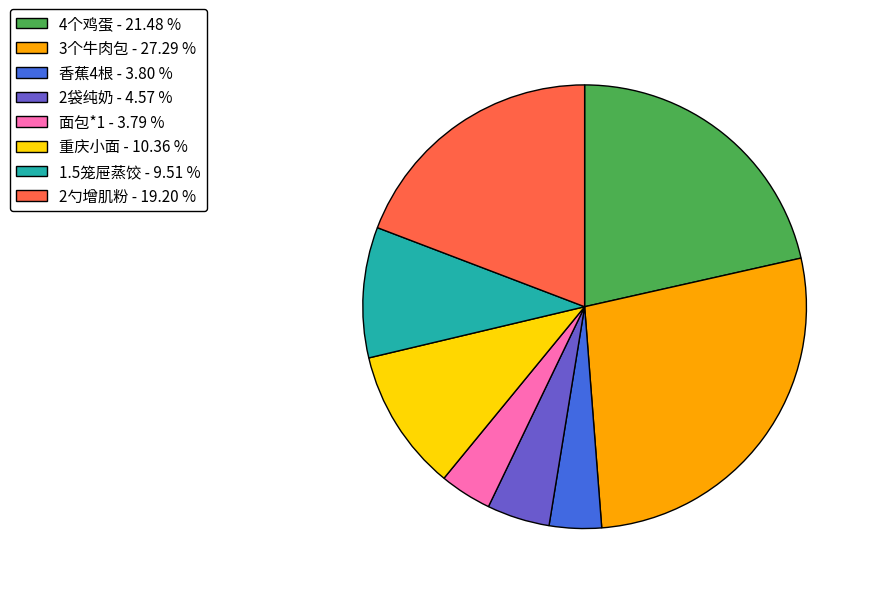

Which slice is the largest?

3个牛肉包